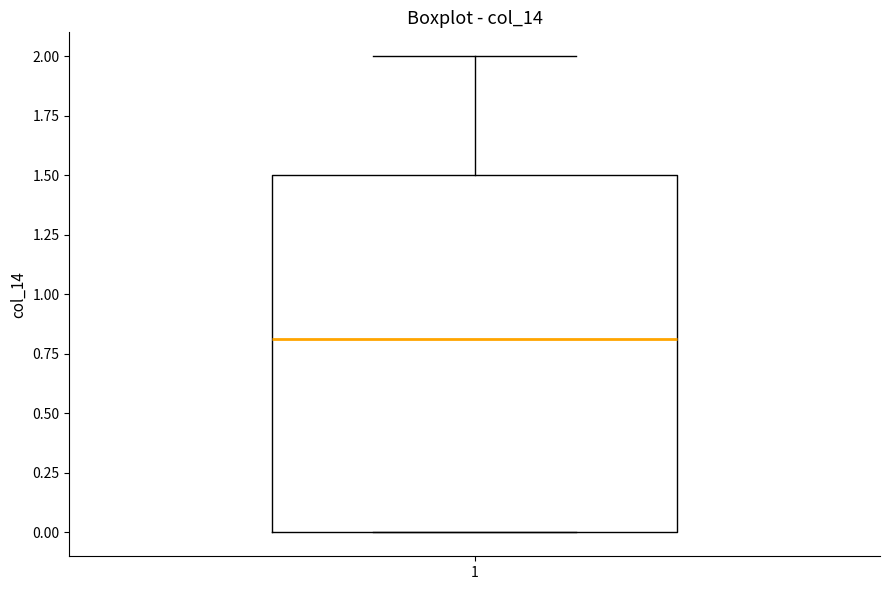

Transcribe this box plot: give where the median line is, the range the box spans, and where the two whiskers end, as read against the y-axis. The values are not printed on the chart, so give them approximately, as read against the axis.

median 0.8, box 0.0 to 1.5, whiskers 0.0 to 2.0